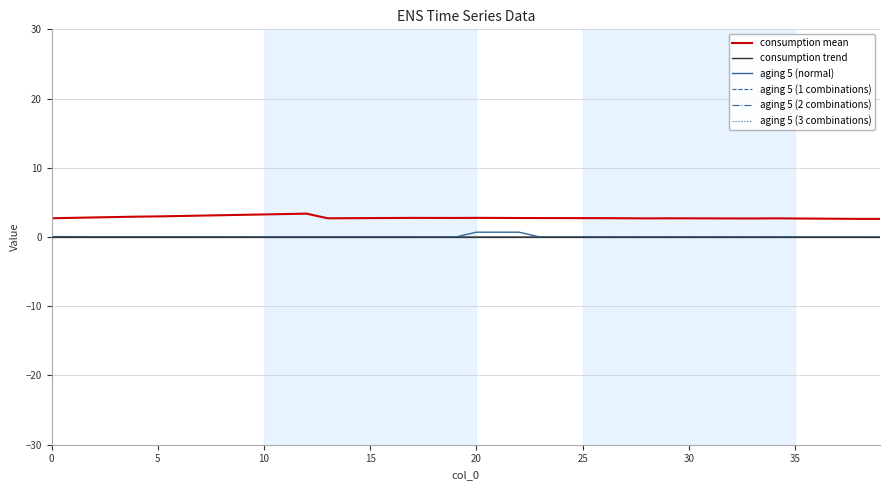

List the series in order of their peak value, highest first.

consumption mean, aging 5 (normal), consumption trend, aging 5 (1 combinations), aging 5 (2 combinations), aging 5 (3 combinations)